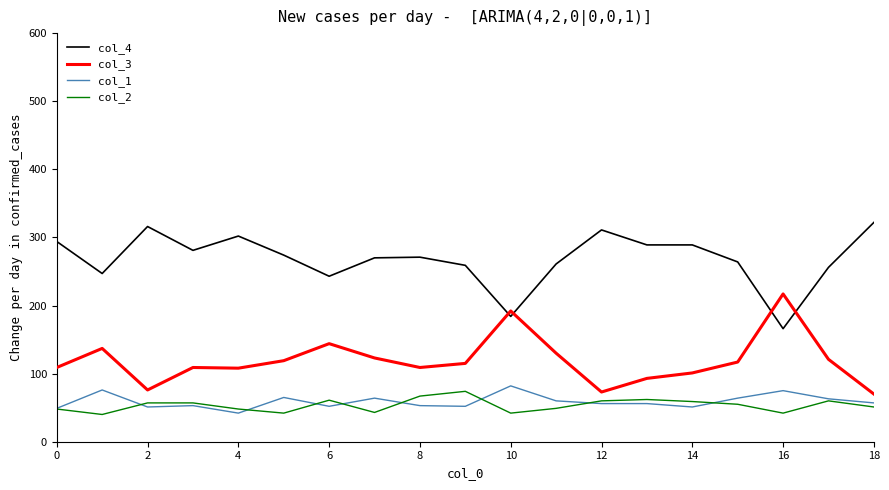

What is the maximum value shown in the chart?

322